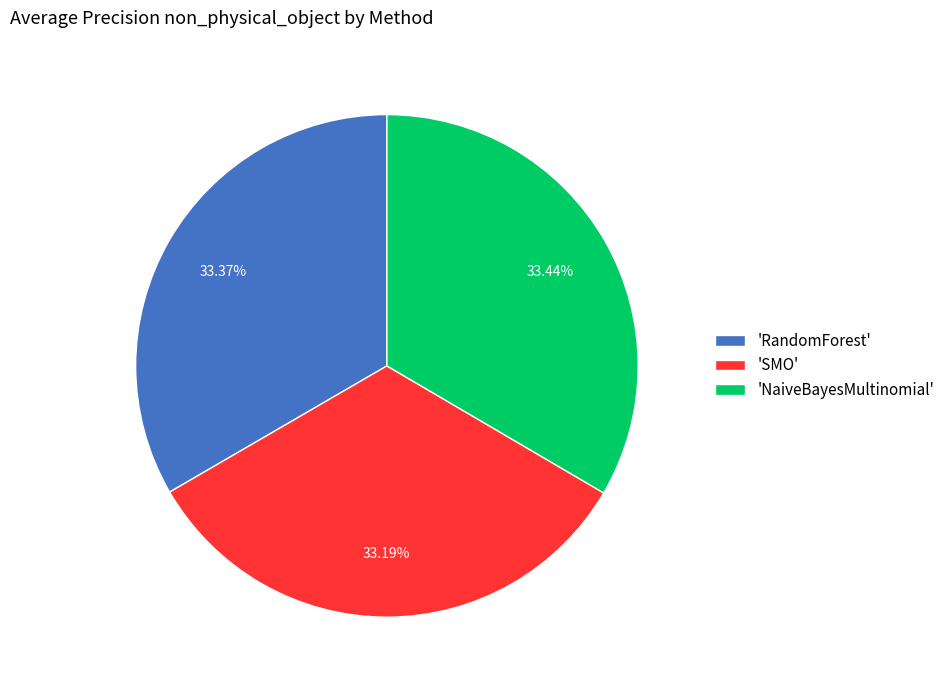

Do 'NaiveBayesMultinomial' and 'SMO' together represent more than half of the pie?

Yes